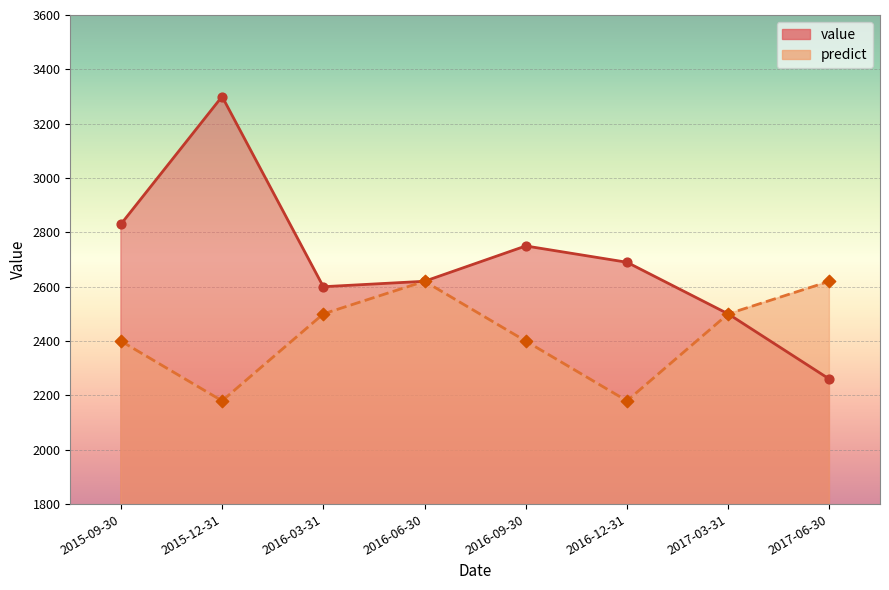

At how many categories does at least one series exceed 2232?

8